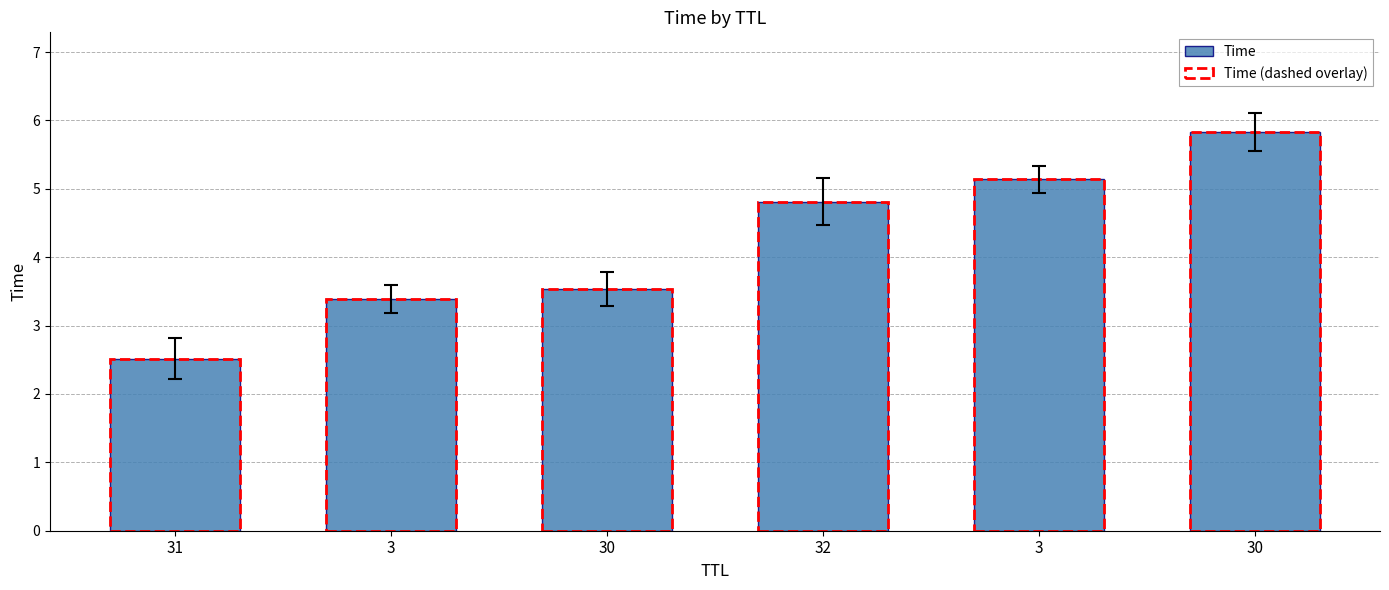

What is the approximate value of Time at 3?

5.1